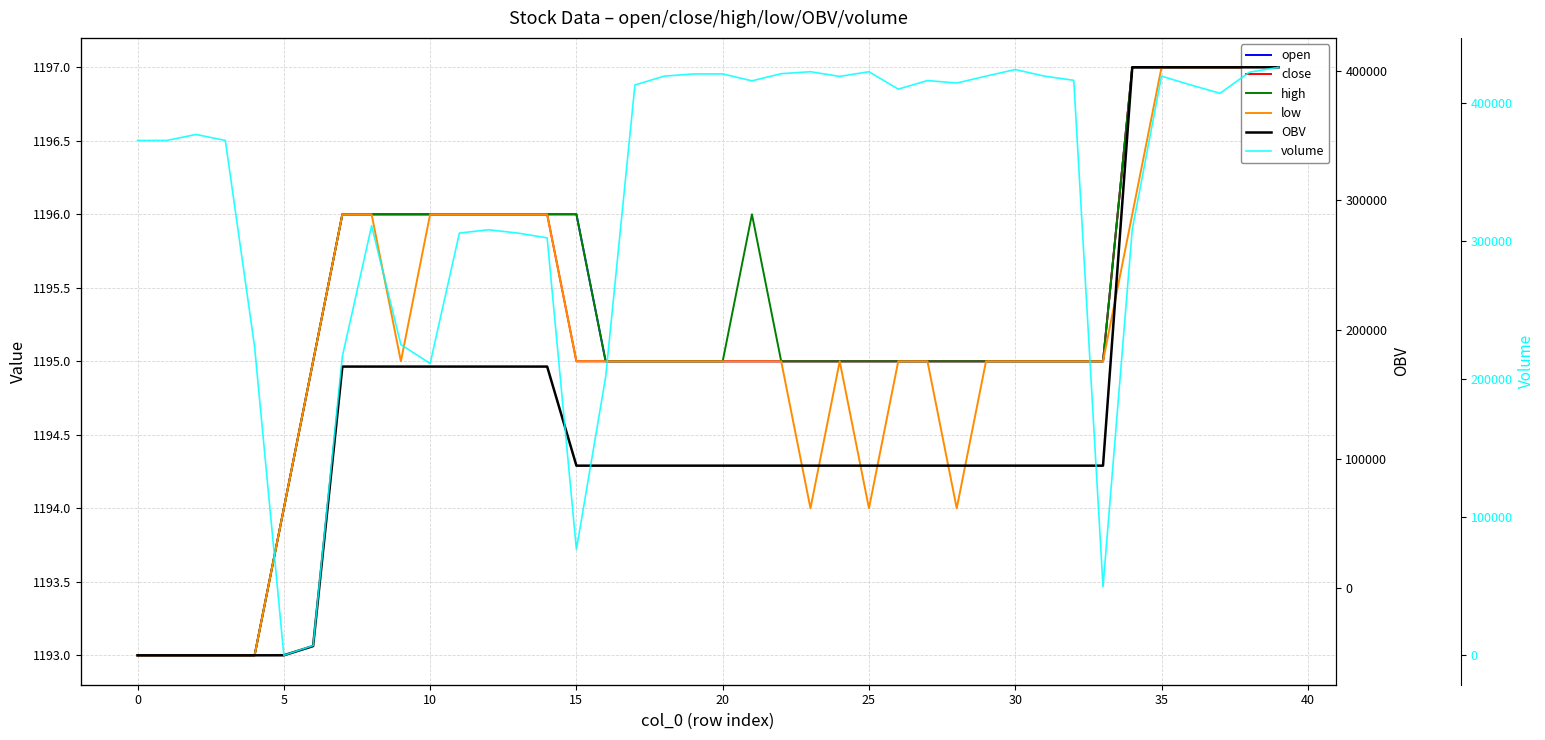

What is the difference between the maximum and minimum values in the high series?

4